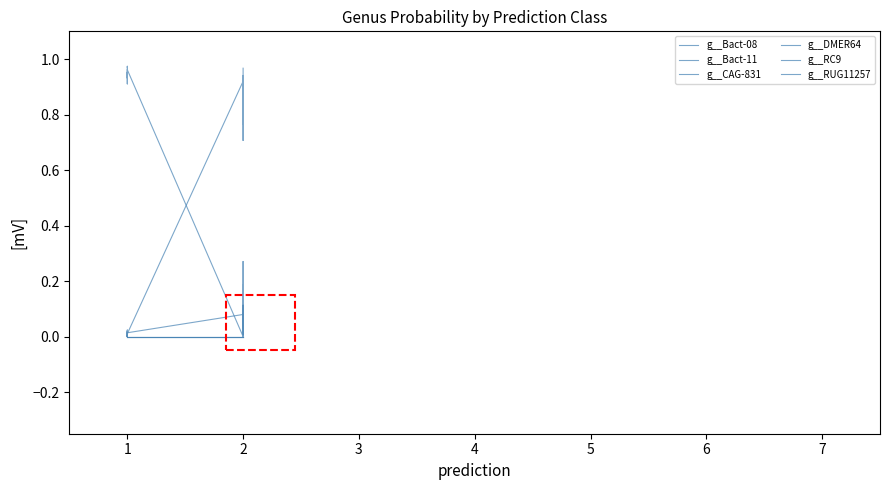

True or false: g__Bact-11 has more than 0 points higher than both neighbors.

True